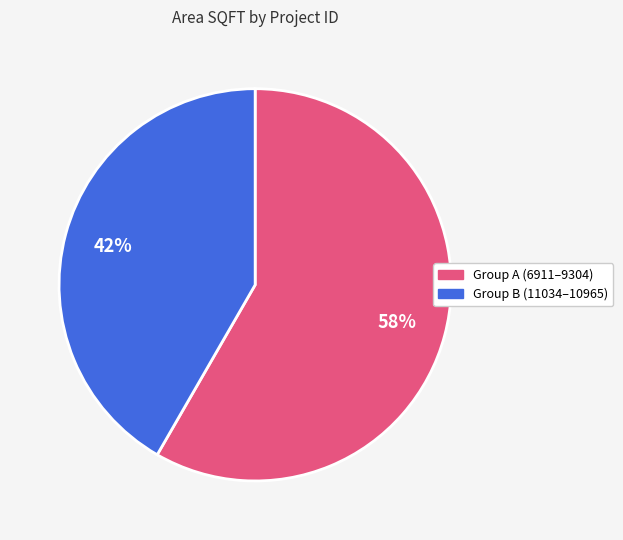

How many slices are in this pie chart?

2